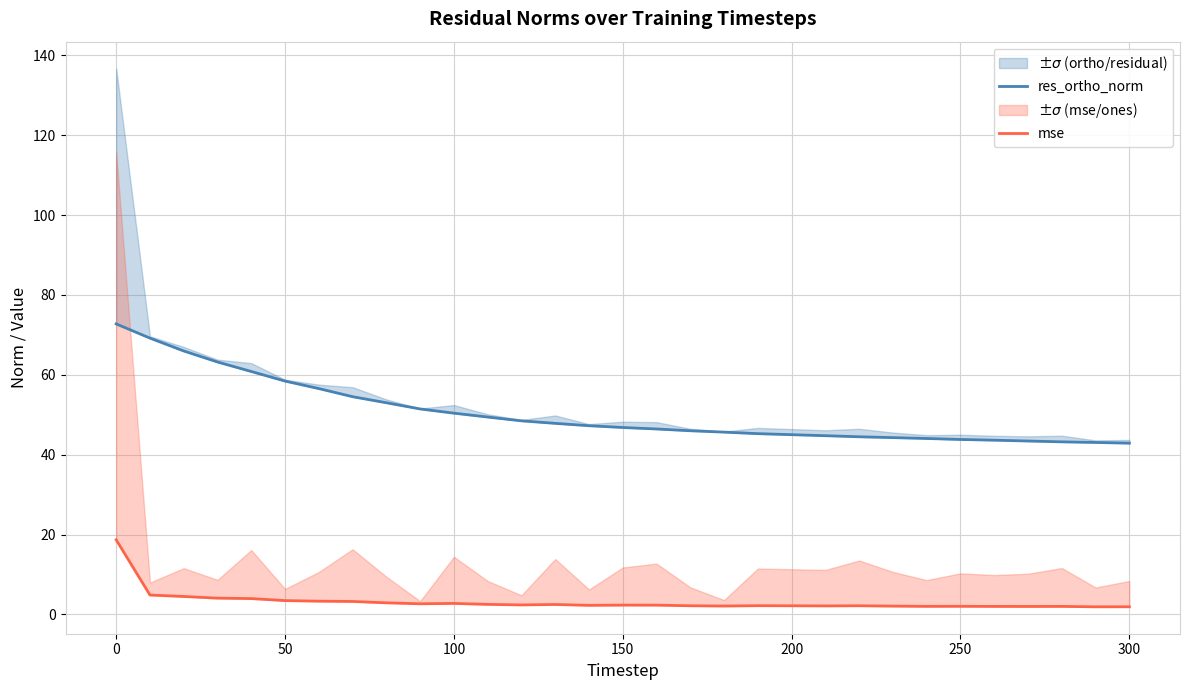

True or false: mse and res_ortho_norm intersect in this chart.

False